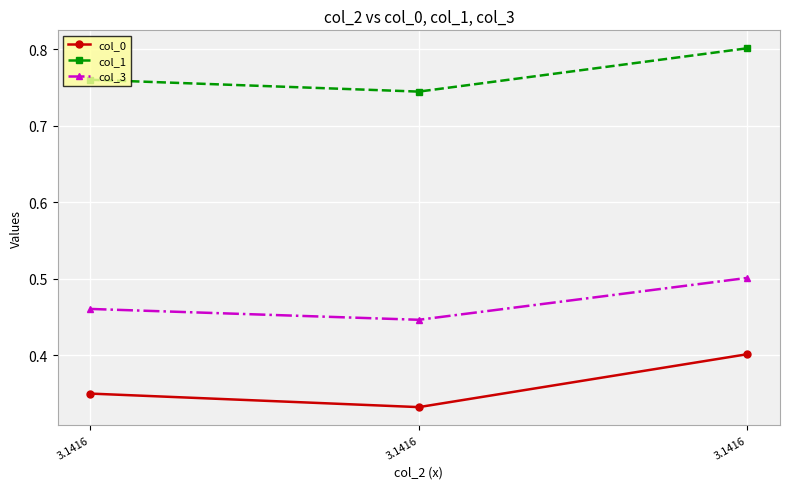

What are all the series names shown in the legend?

col_0, col_1, col_3